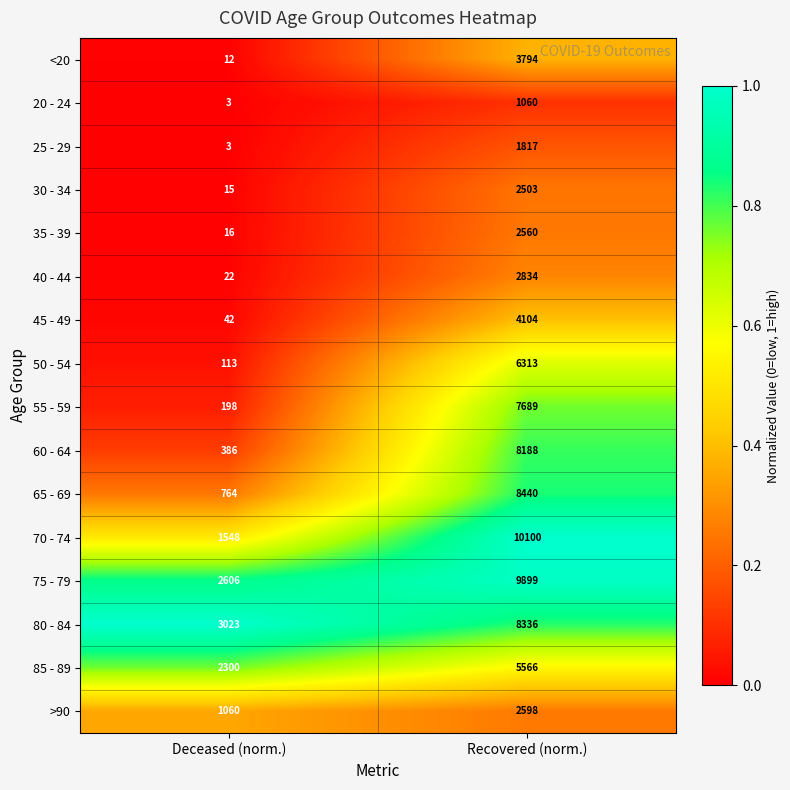

What is the maximum value shown in the chart?

10100